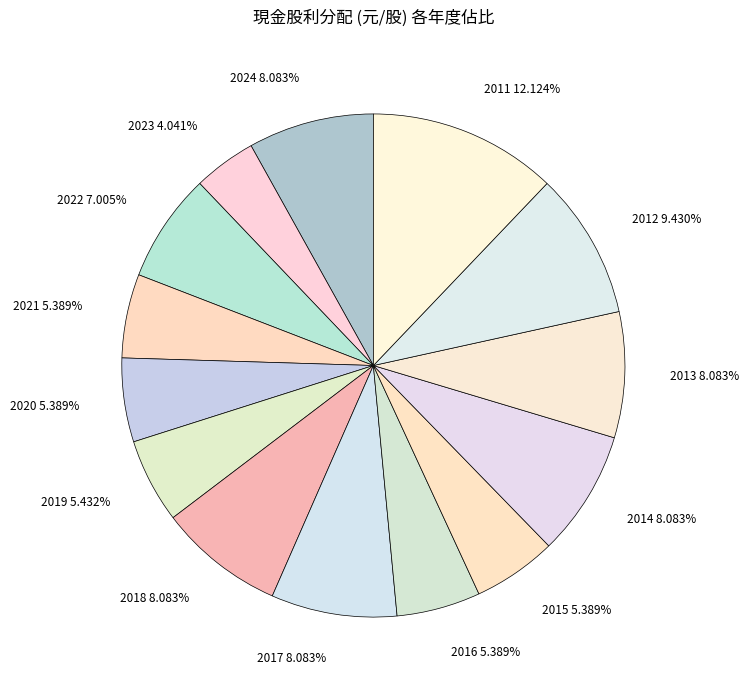

Approximately how many times larger is the value at 2014 compared to 2024?

1.0